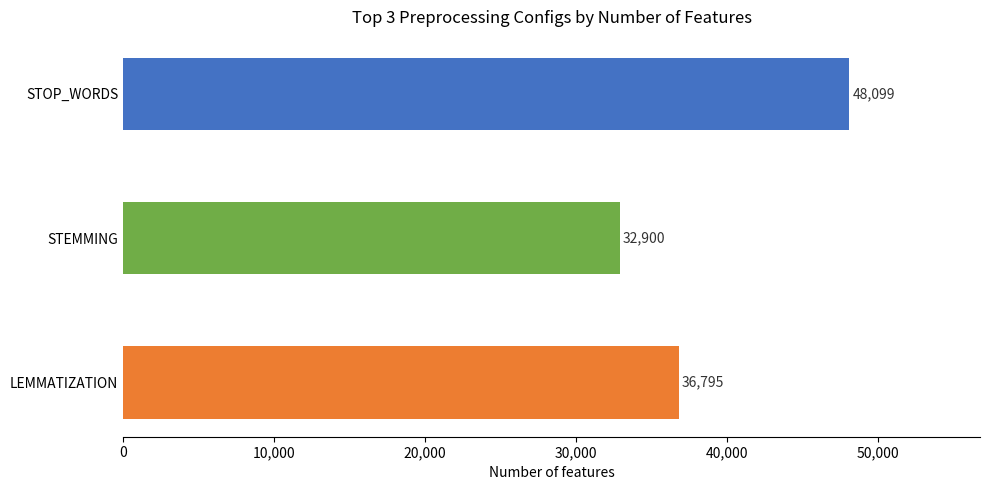

List the labels in order of value, smallest first.

STEMMING, LEMMATIZATION, STOP_WORDS